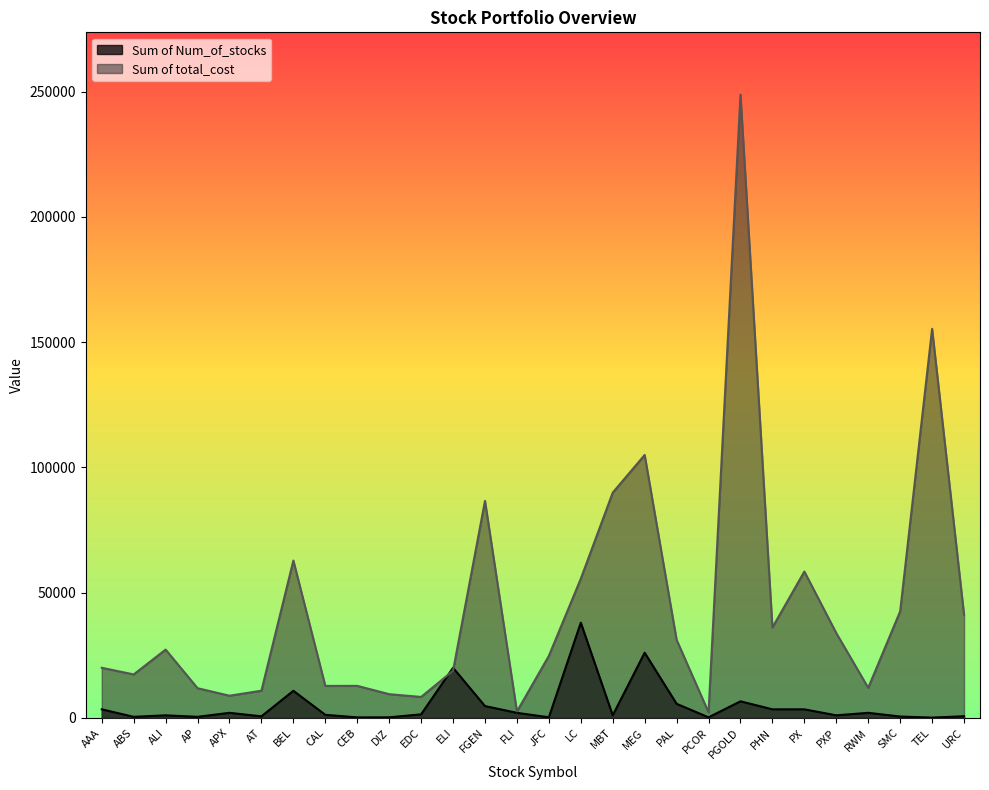

Does the chart display data point markers on the line(s)?

No